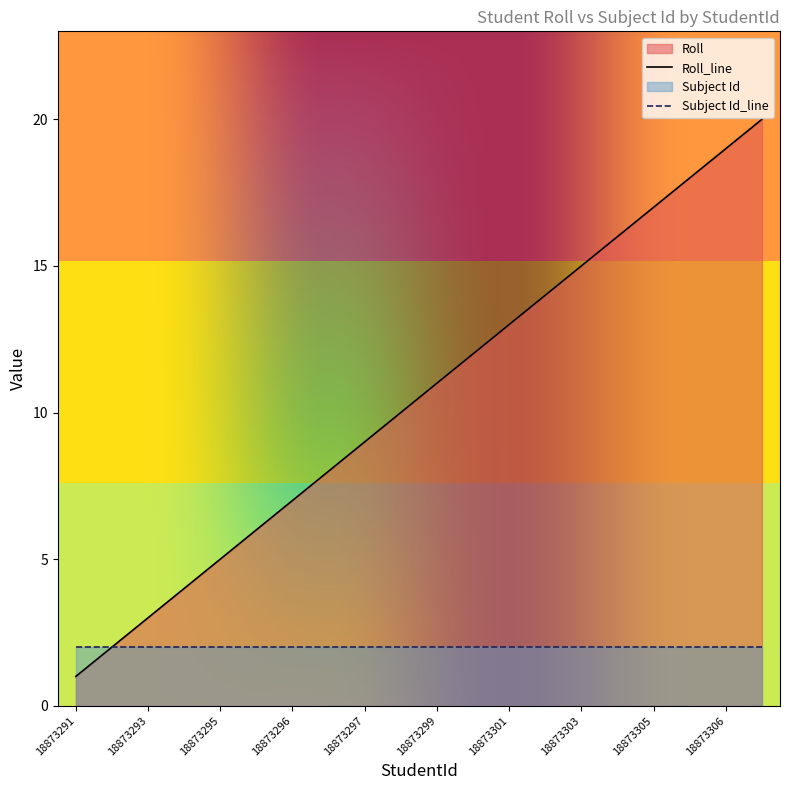

Reading right to left, transcribe all the data shown in this chart.

20	19	18	17	16	15	14	13	12	11	10	9	8	7	6	5	4	3	2	1